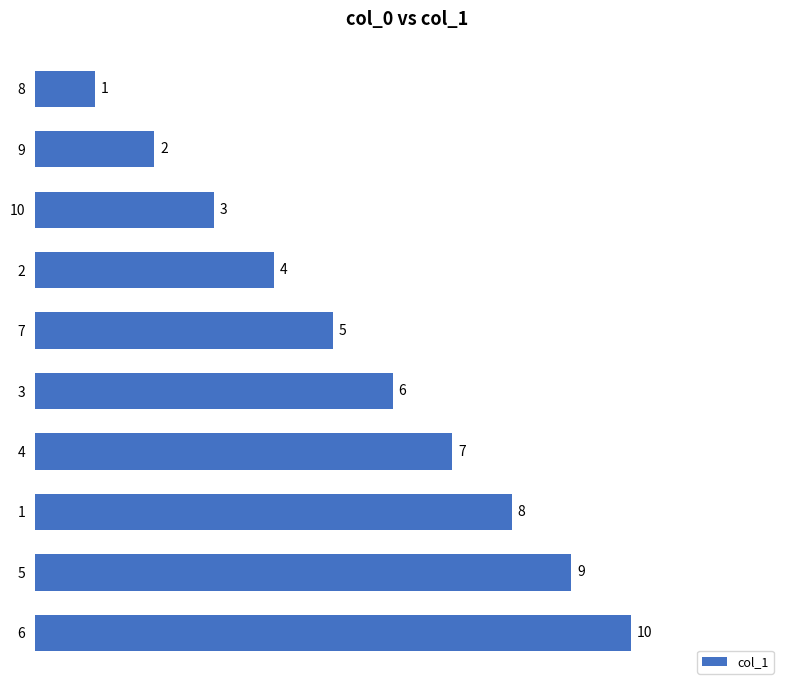

What is the sum of all values?

55